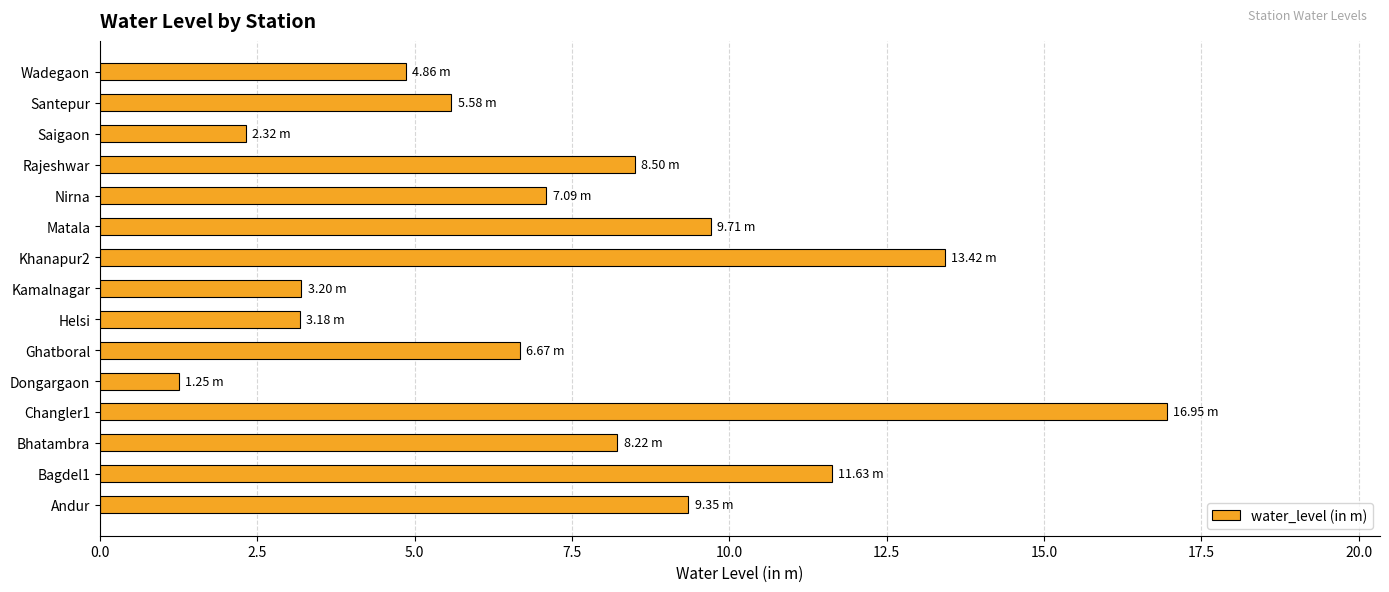

What is the ratio of the value at Matala to the value at Bagdel1?

0.8